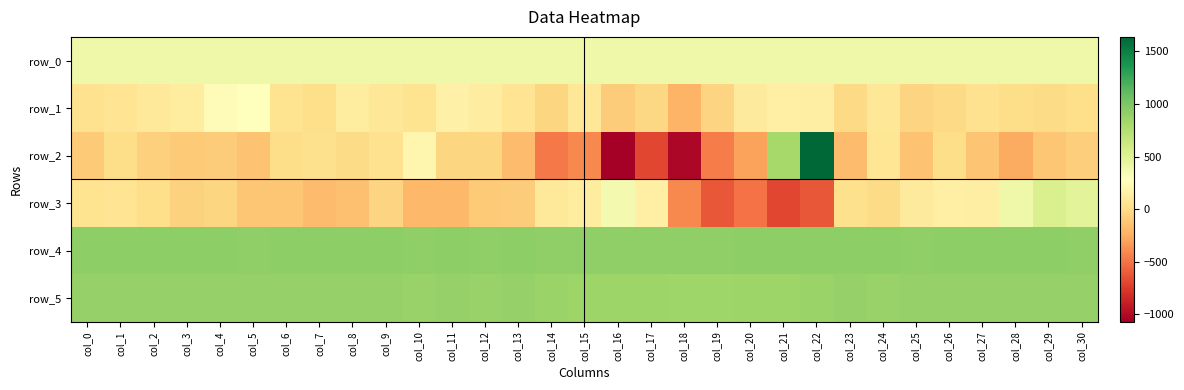

Count the number of categories in the chart.

31